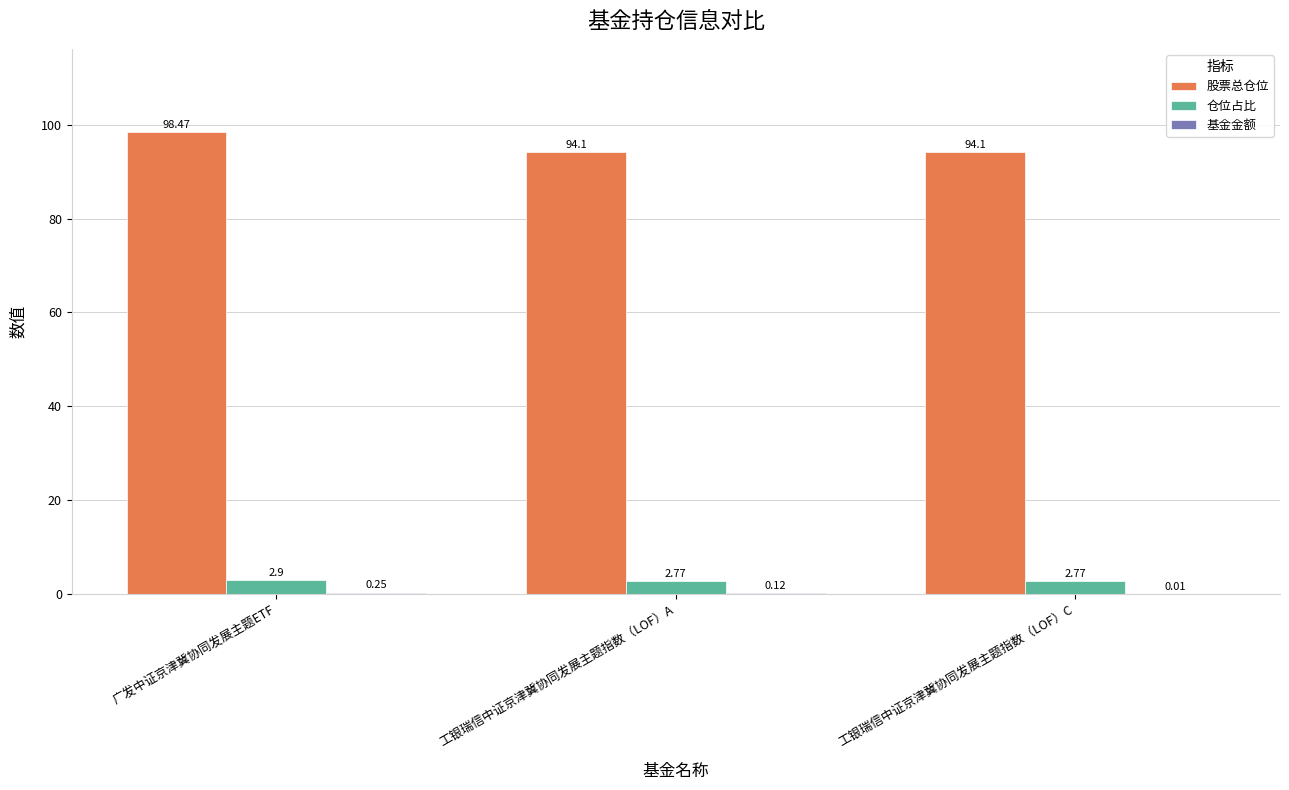

What is the maximum value shown in the chart?

98.5